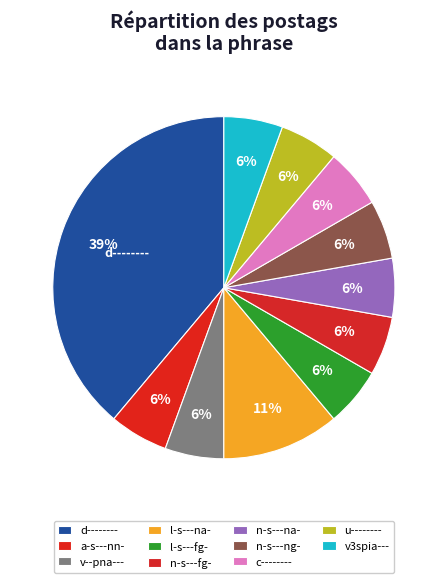

How many slices are in this pie chart?

11